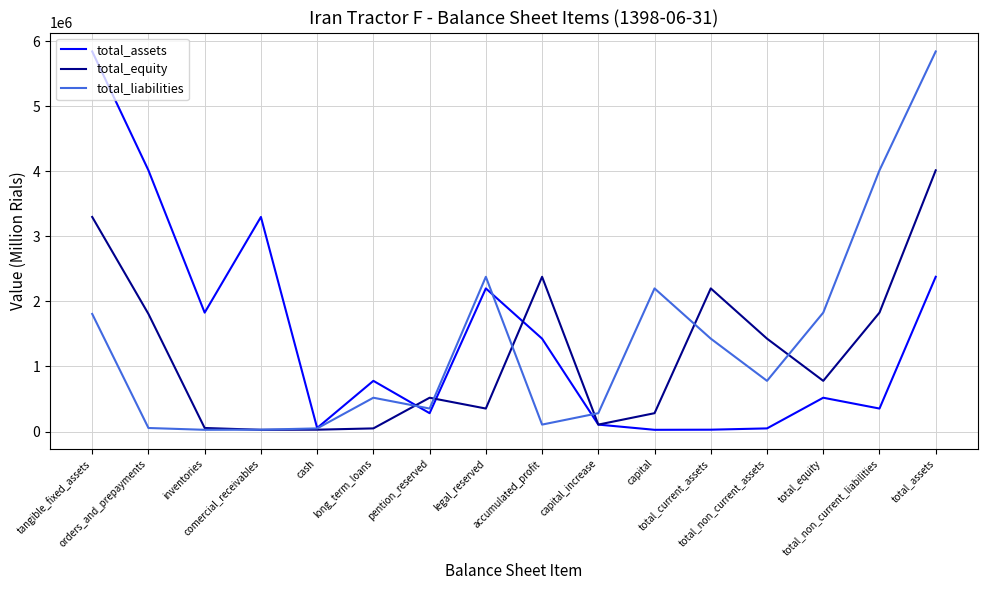

What is the maximum value for total_liabilities?

5840253